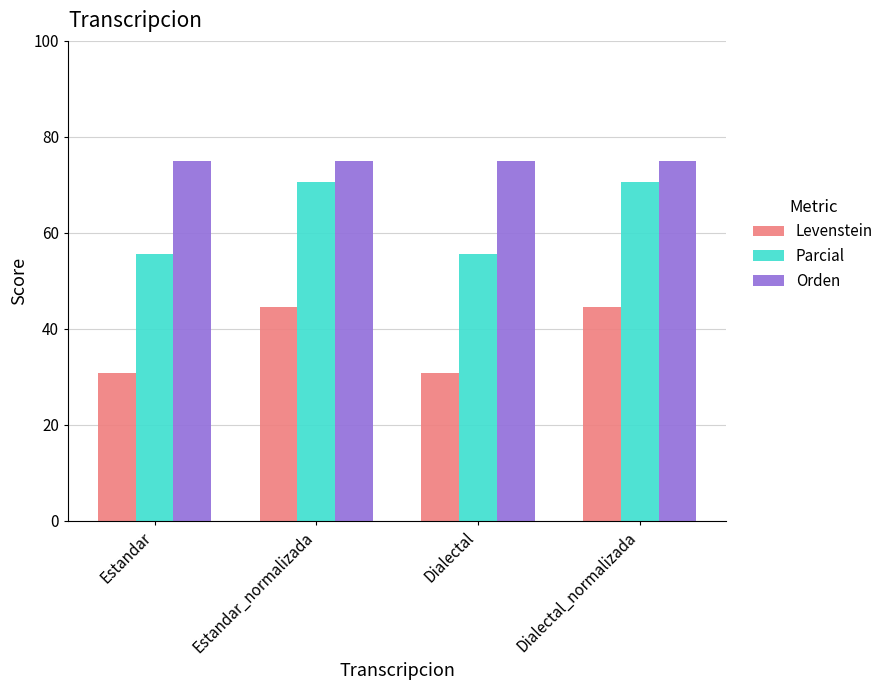

Which series has the widest spread of values?

Parcial